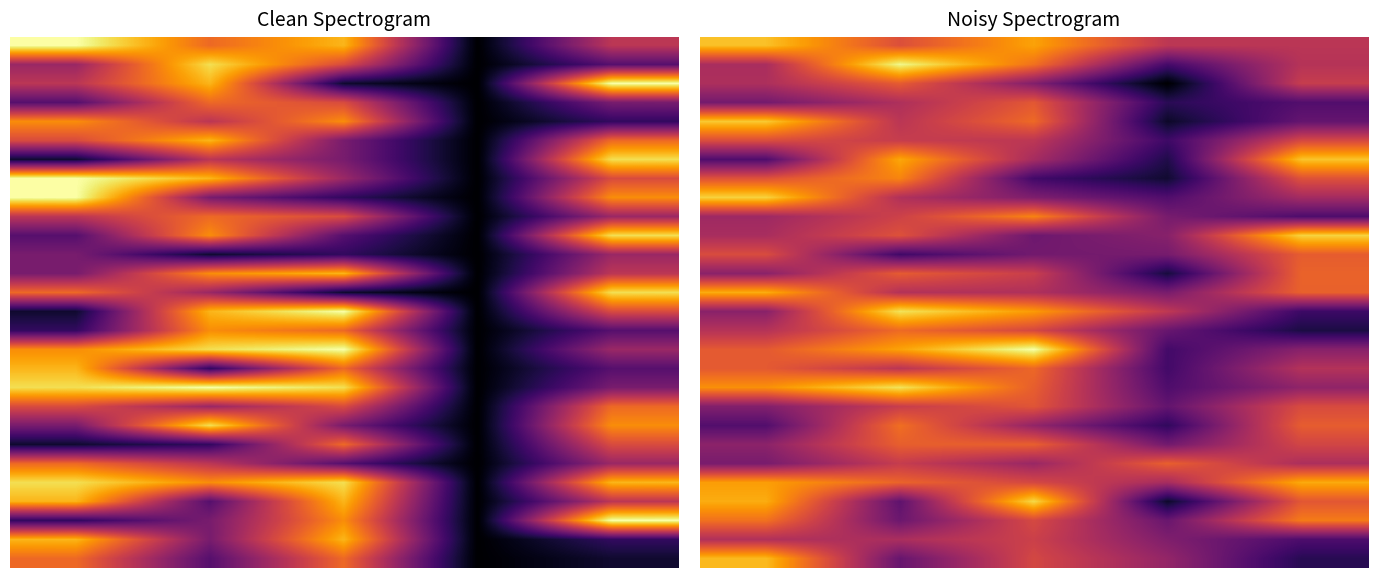

What is the maximum value shown in the chart?

17.2